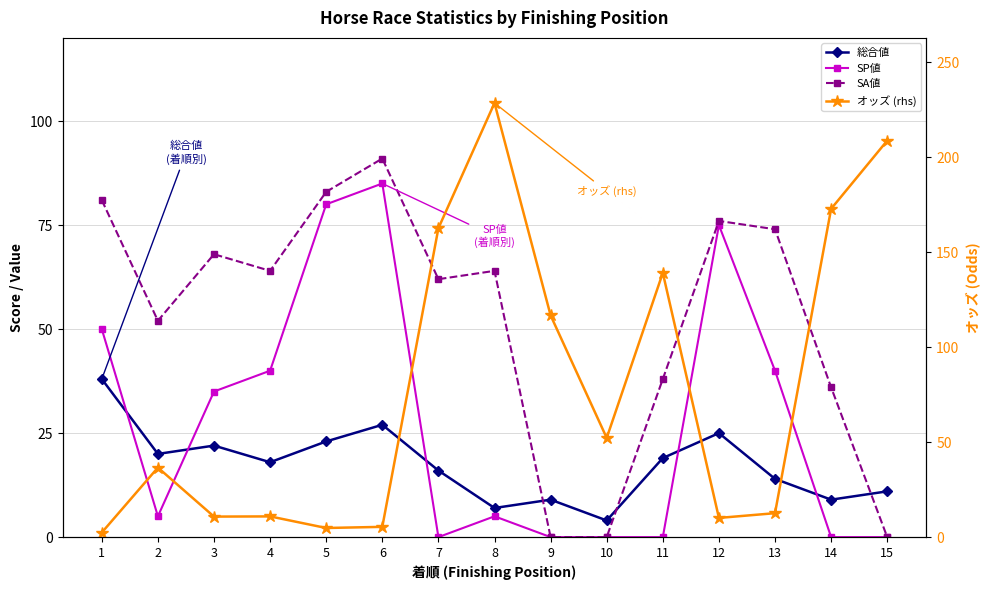

True or false: SA値 has a value of 0.0 at 10.

True